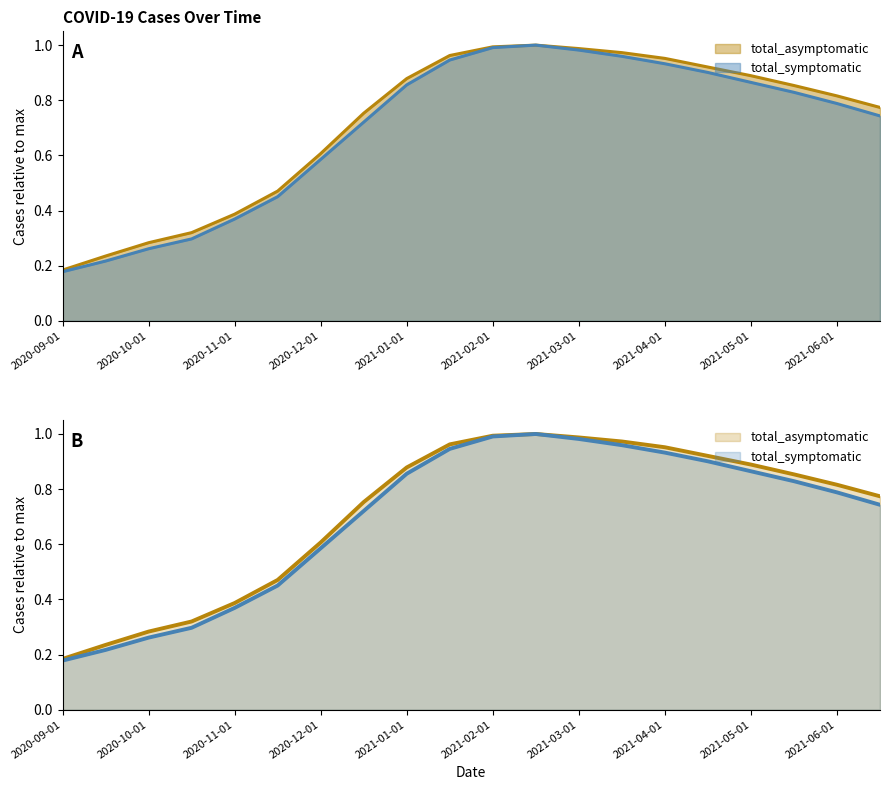

Which has a higher value, 2020-11-15 or 2020-10-01?

2020-11-15